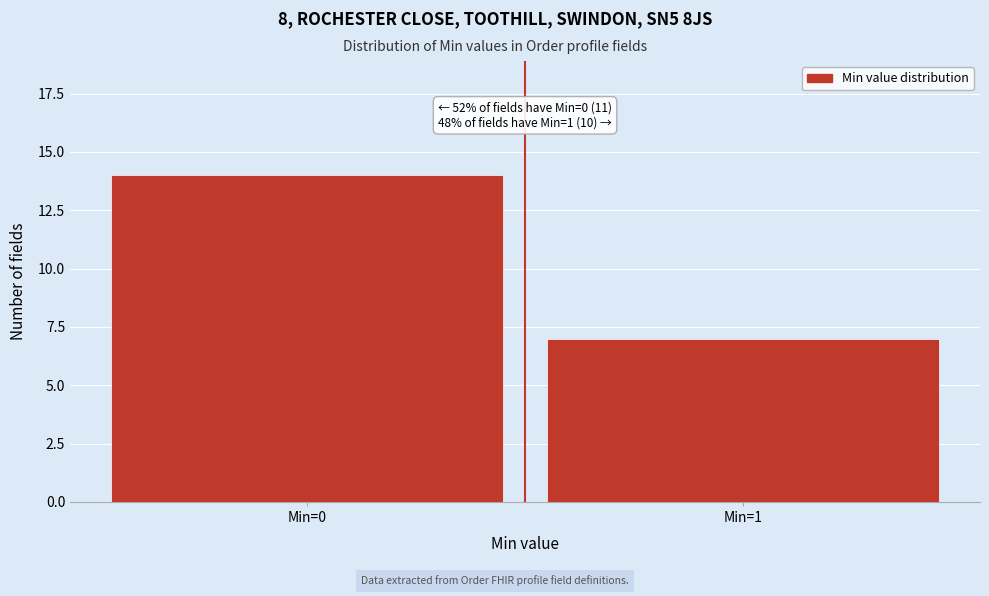

Reading left to right, list all the values displayed in this chart.

Min=0=14	Min=1=7